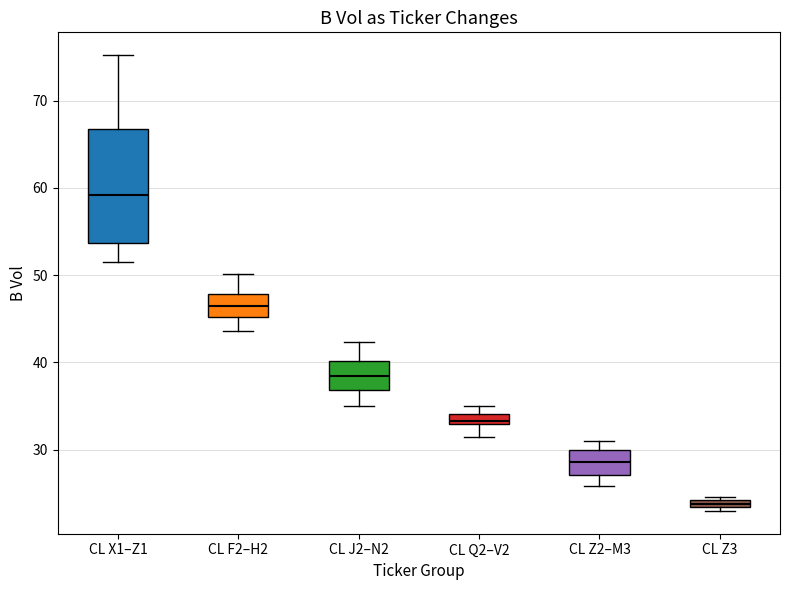

Which box's median line is the highest?

CL X1–Z1